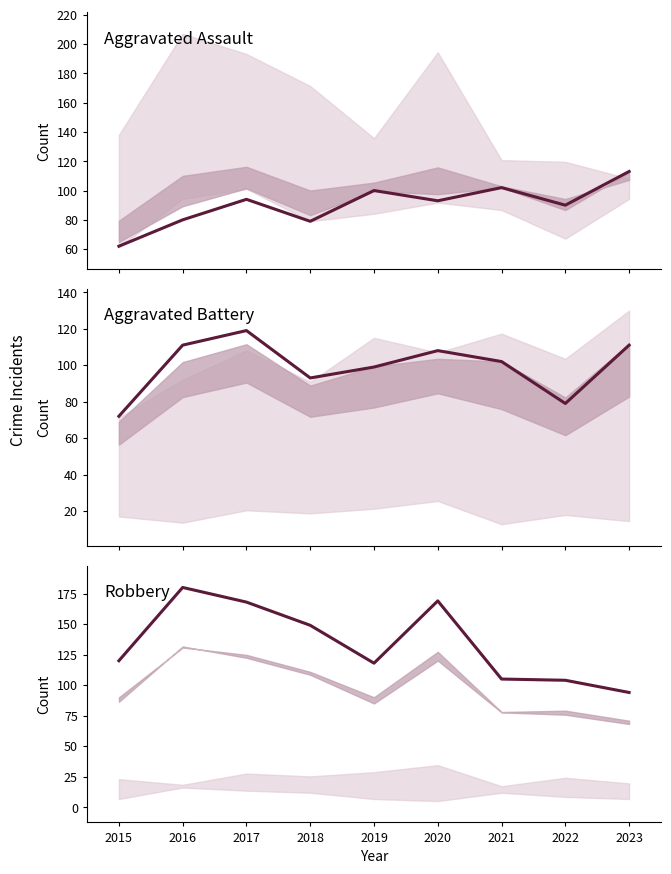

Reading left to right, transcribe all the data shown in this chart.

Aggravated Assault: 62	80	94	79	100	93	102	90	113
Aggravated Battery: 72	111	119	93	99	108	102	79	111
Robbery: 120	180	168	149	118	169	105	104	94